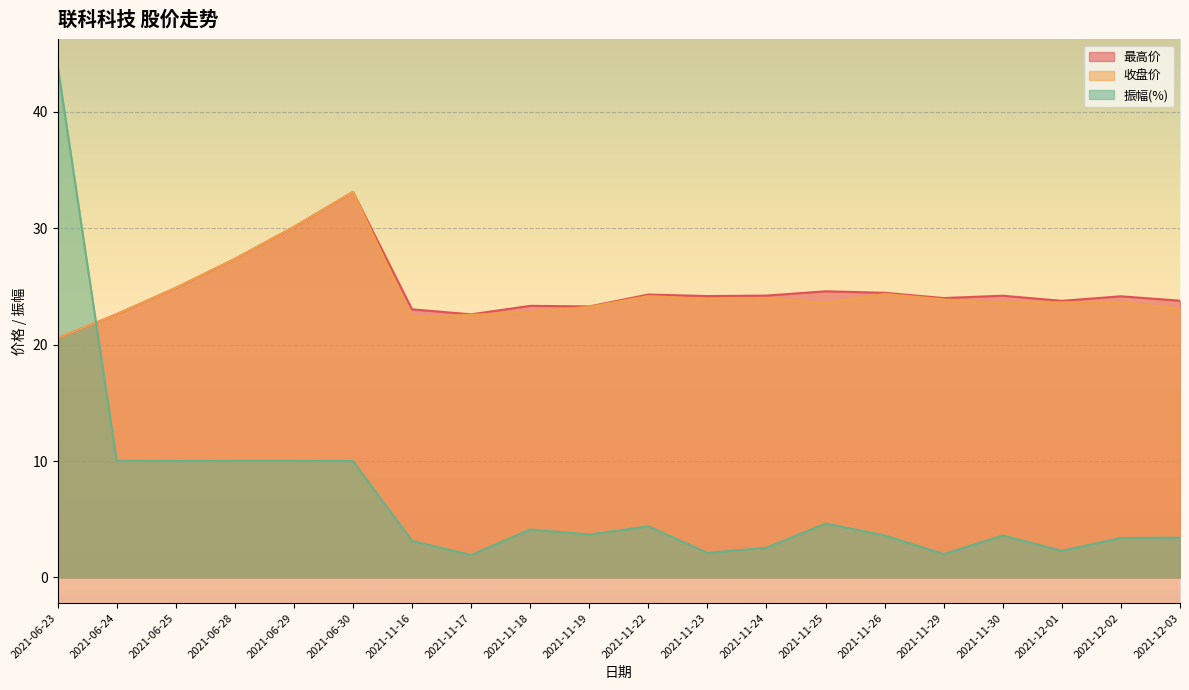

Between 2021-11-19 and 2021-11-23, which series saw the biggest shift?

振幅(%)